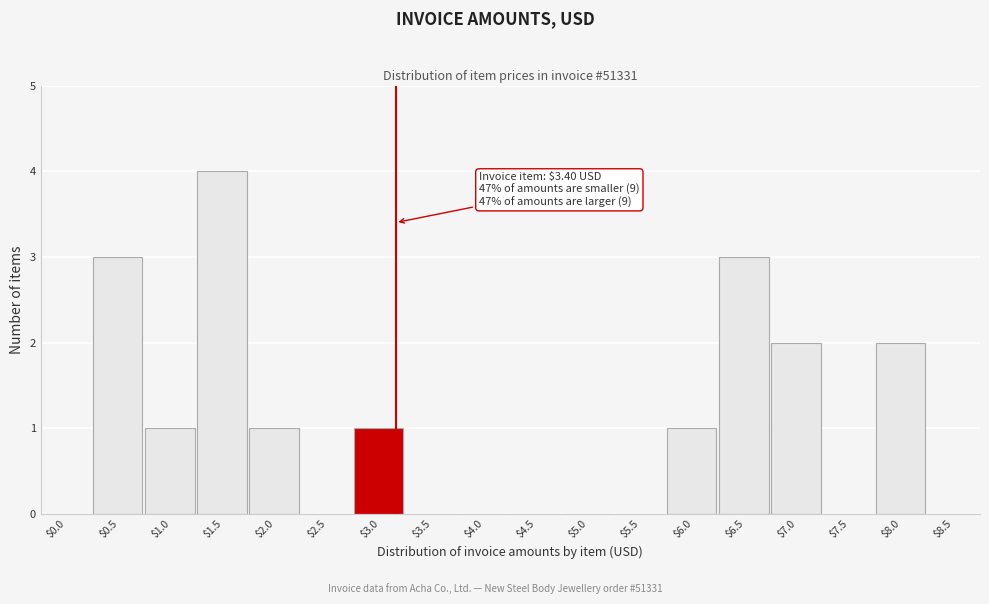

Which category has the highest value across all series?

$1.5